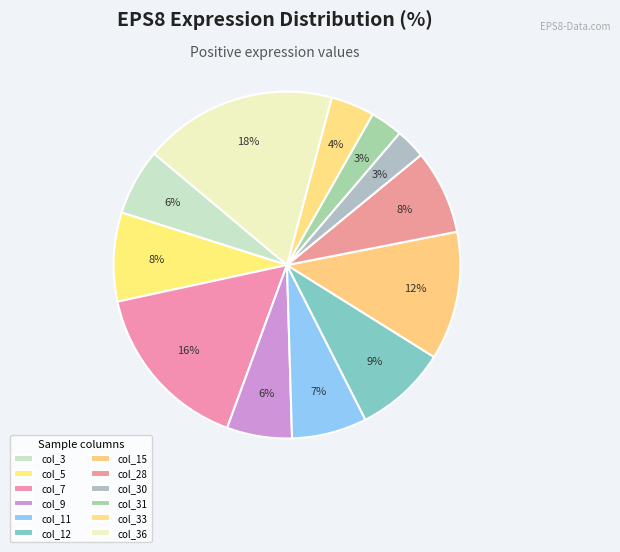

Rank the categories by value from highest to lowest.

col_36, col_7, col_15, col_12, col_5, col_28, col_11, col_3, col_9, col_33, col_31, col_30